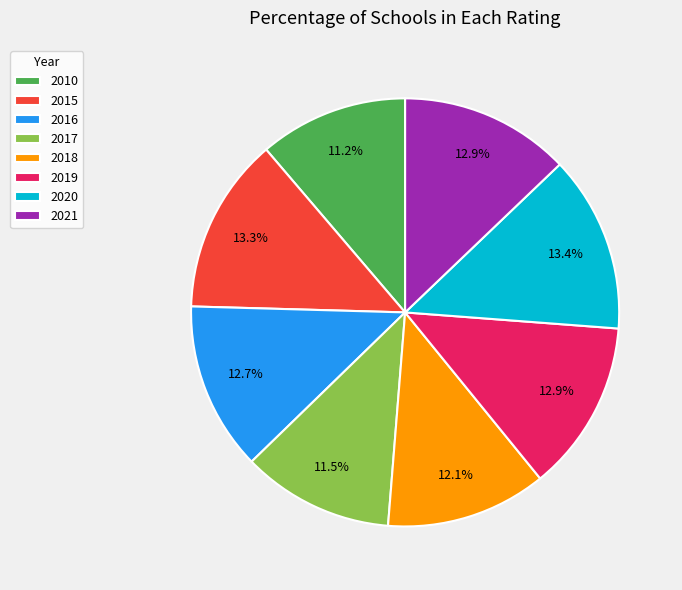

To the nearest percent, what is the average slice percentage?

12%